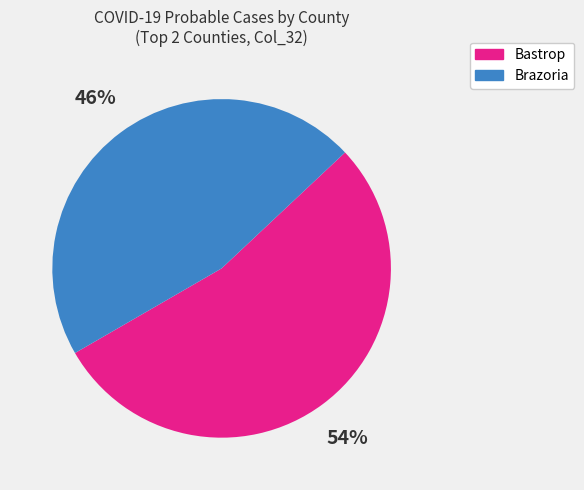

To the nearest percent, what is the average slice percentage?

50%